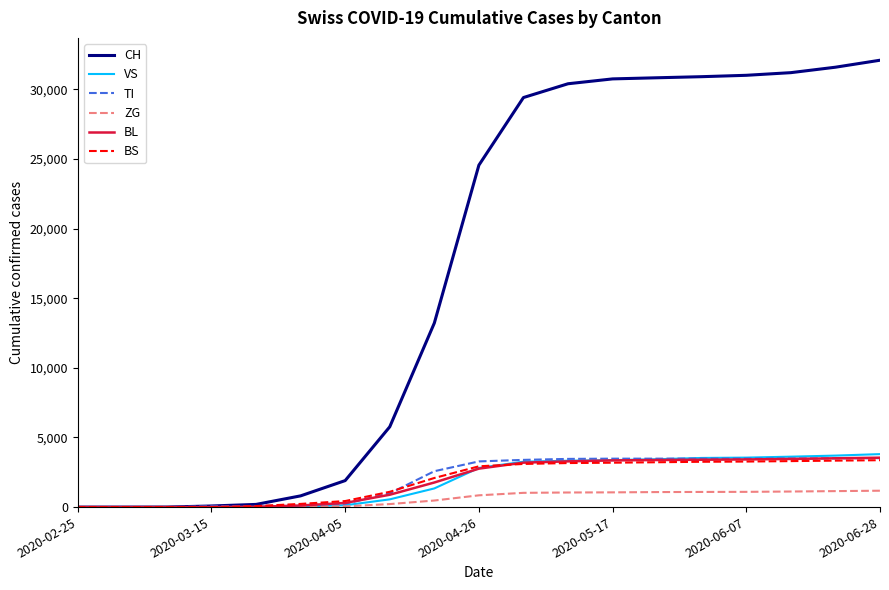

How many values in the ZG series are below 845?

9